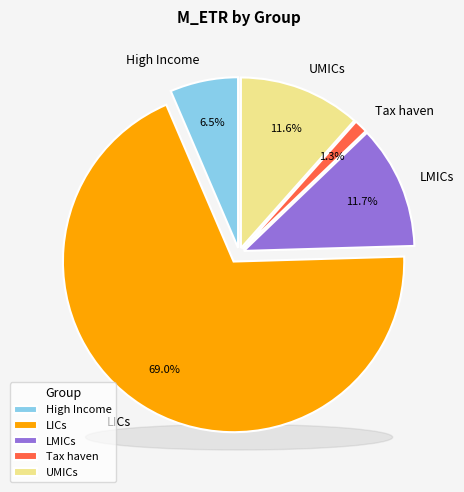

To the nearest percent, what is the difference between the LICs and UMICs slice percentages?

57%